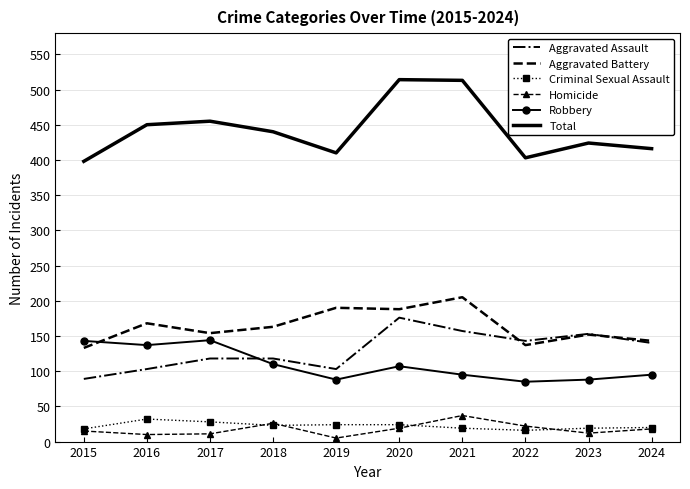

At how many categories does at least one series exceed 314?

10